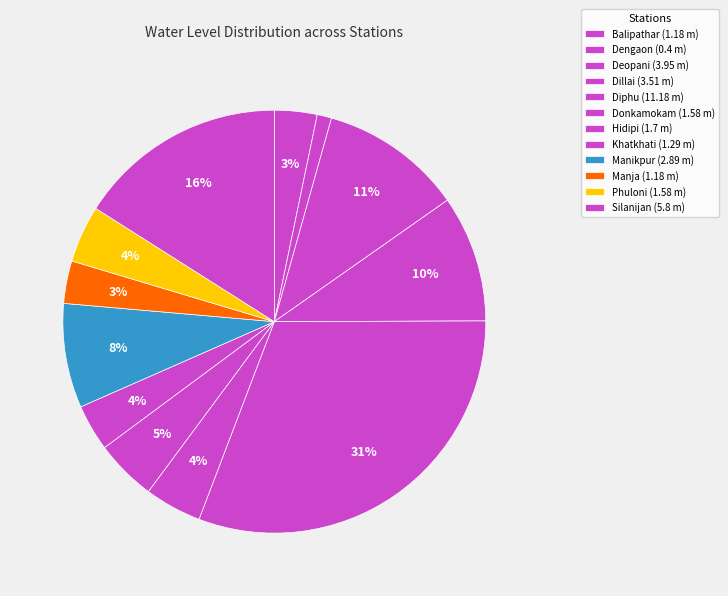

How many slices are in this pie chart?

12